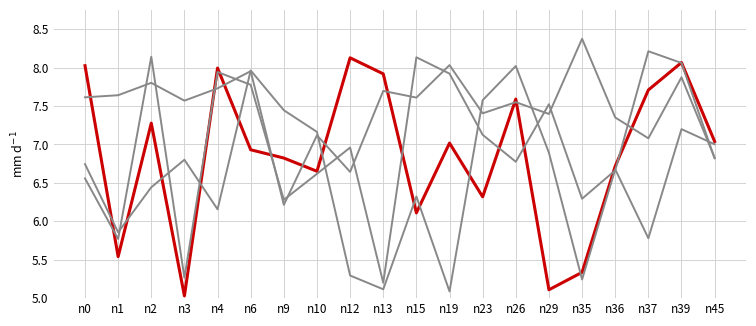

How many lines are shown in the chart?

4